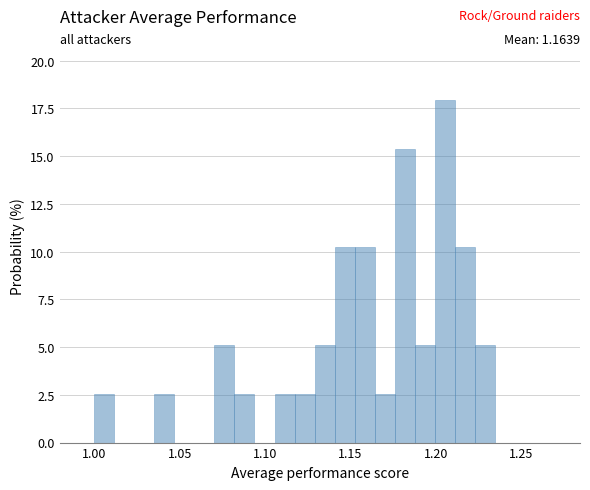

Read against the x-axis, roughly where is the centre of the tallest bar?

1.205